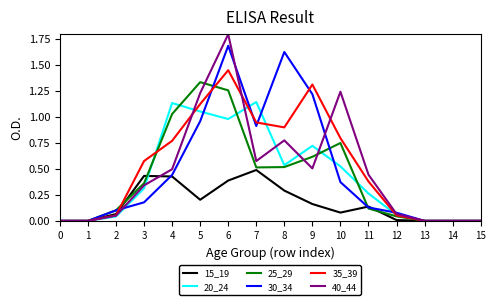

Which series has the widest spread of values?

40_44